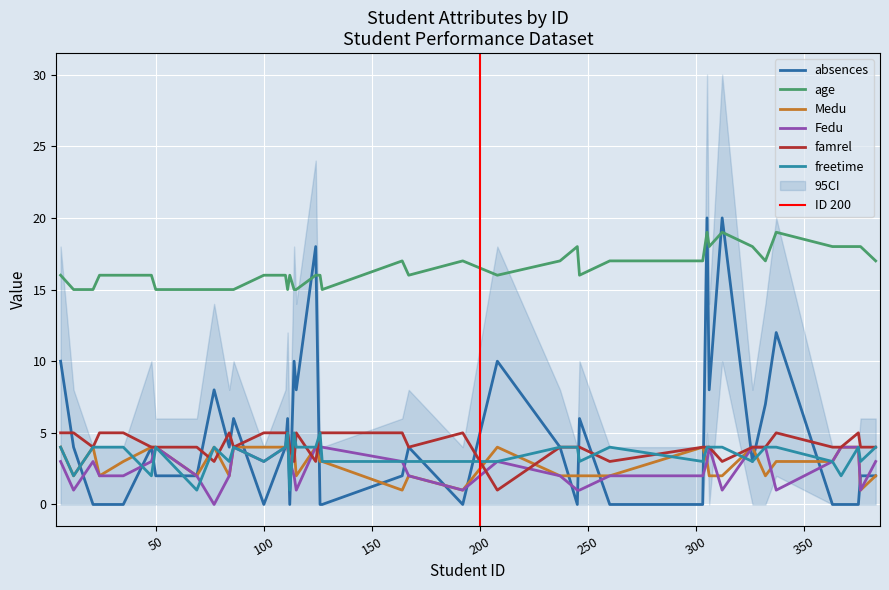

What is the approximate value of absences at 332, to the nearest 5?

5